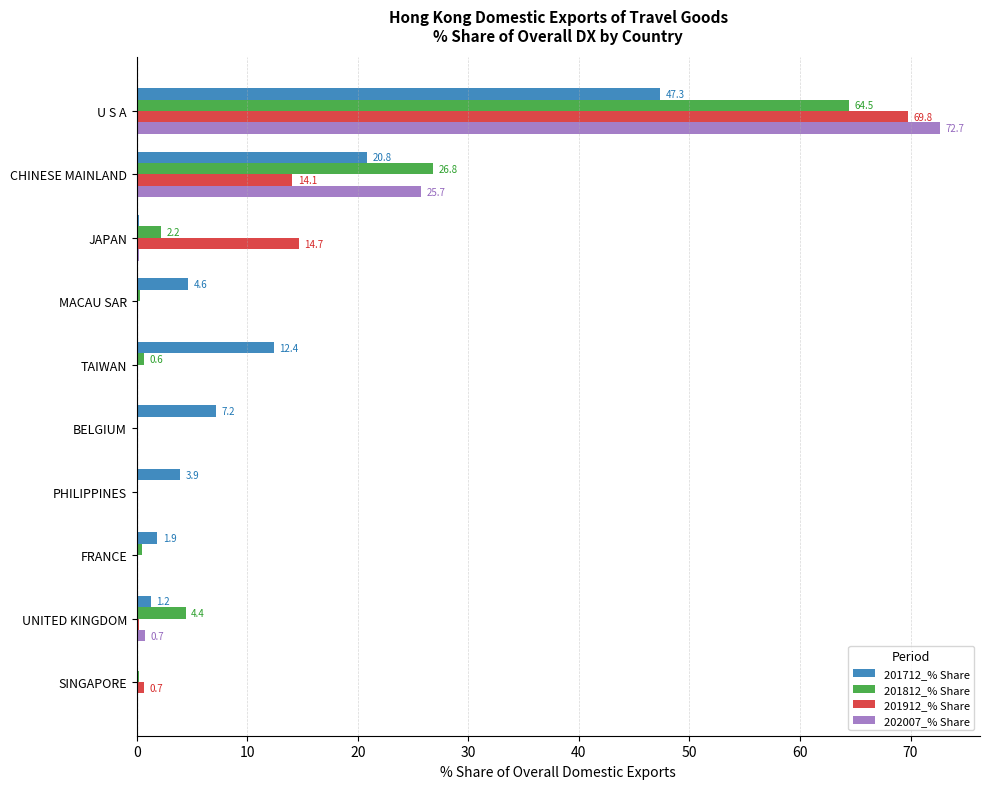

The value of 201812_% Share at BELGIUM is -23.4. True or false?

False